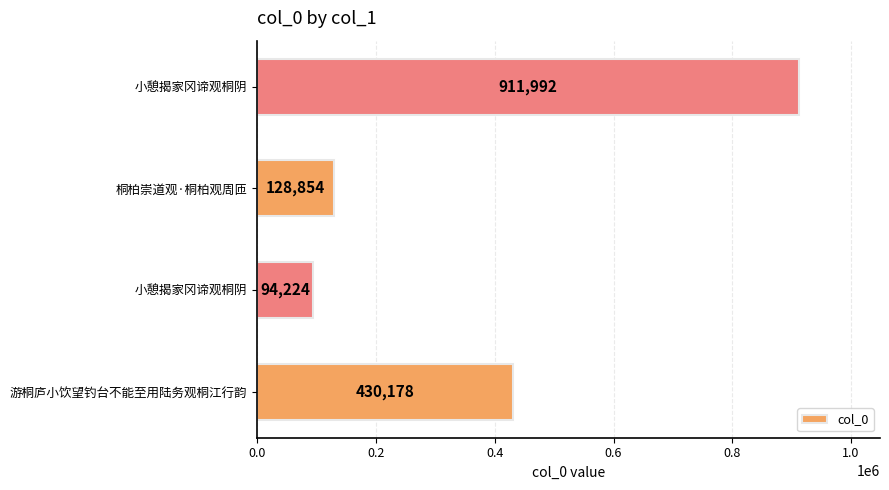

Does the chart contain any negative values?

No